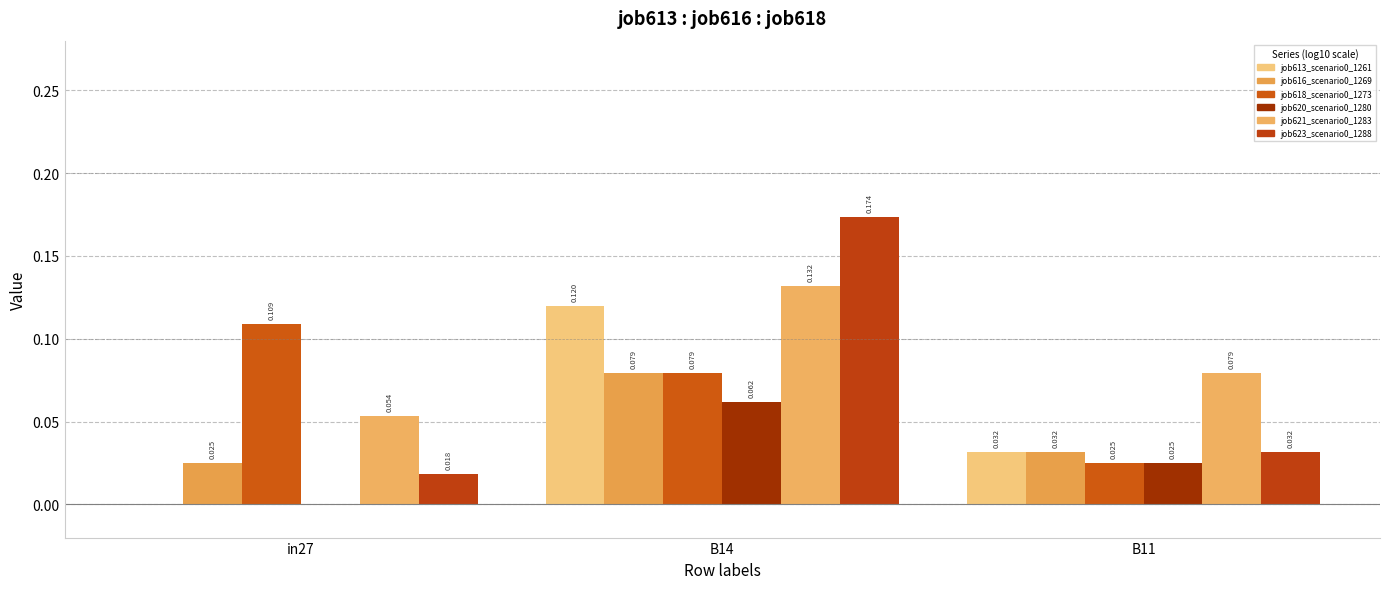

What is the label of the 1st bar from the right?

B11